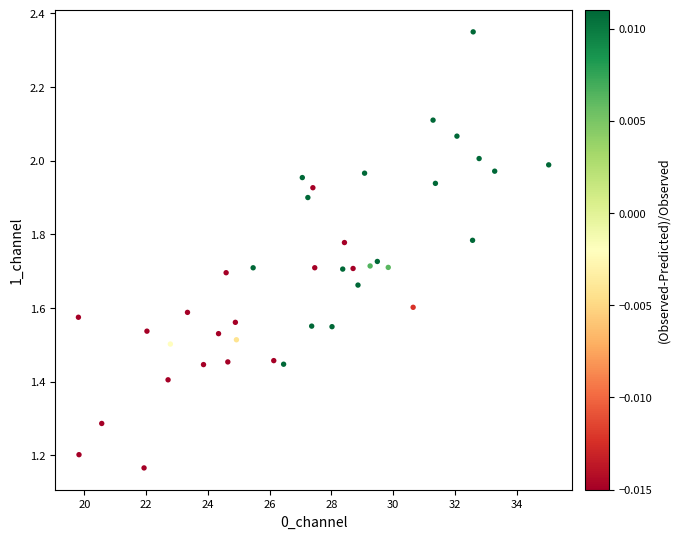

What is the range of X values (max minus min)?

15.2